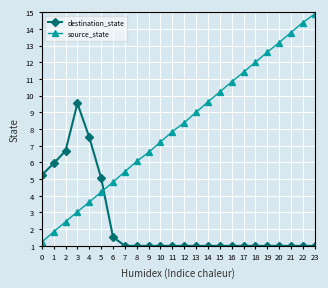

Where do destination_state and source_state first cross each other?

5 and 6